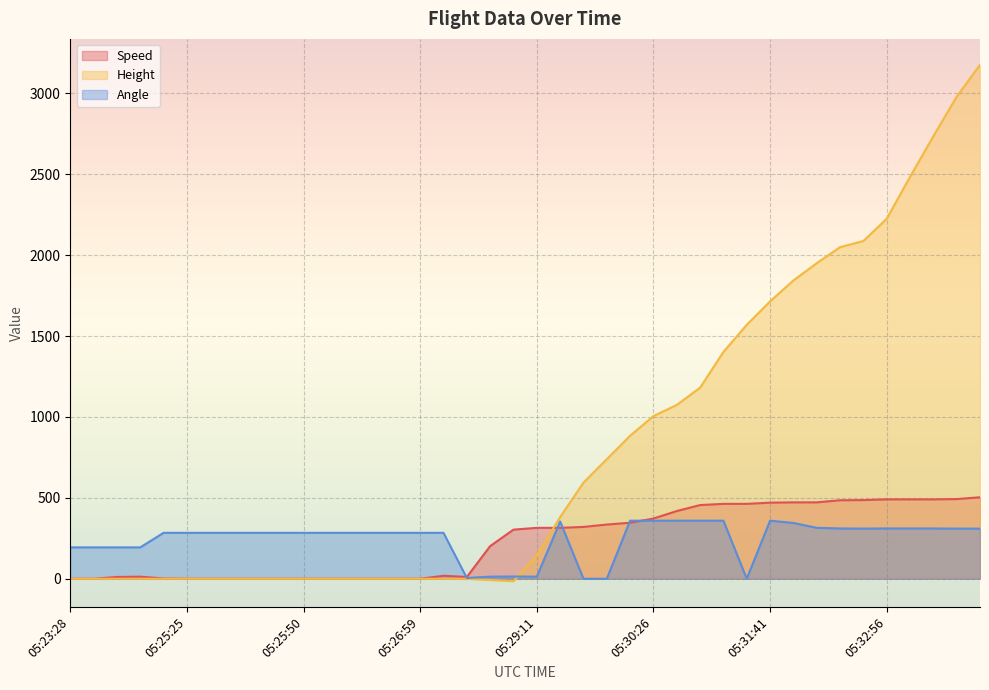

Reading right to left, extract all data points from this chart.

Speed: 503.7	492.6	490.8	490.8	490.8	486.3	485.2	472.3	472.3	470.4	463.0	463.0	455.6	418.6	372.3	346.3	335.2	320.4	314.8	314.8	303.7	201.9	11.1	18.5	0.0	0.0	0.0	0.0	0.0	0.0	0.0	0.0	0.0	0.0	0.0	1.9	13.0	11.1	0.0	0.0
Height: 3177.5	2979.4	2735.6	2484.1	2225.0	2087.9	2049.8	1950.7	1844.0	1714.5	1569.7	1402.1	1181.1	1074.4	1005.8	883.9	739.1	594.4	381.0	144.8	-15.2	-7.6	0.0	0.0	0.0	0.0	0.0	0.0	0.0	0.0	0.0	0.0	0.0	0.0	0.0	0.0	0.0	0.0	0.0	0.0
Angle: 310.0	310.0	311.0	311.0	311.0	310.1	311.0	315.0	345.0	359.0	0.0	359.0	359.0	359.0	359.0	359.0	0.0	0.0	354.0	13.0	14.0	13.0	5.0	284.0	284.0	284.0	284.0	284.0	284.0	284.0	284.0	284.0	284.0	284.0	284.0	284.0	194.0	194.0	194.0	194.0